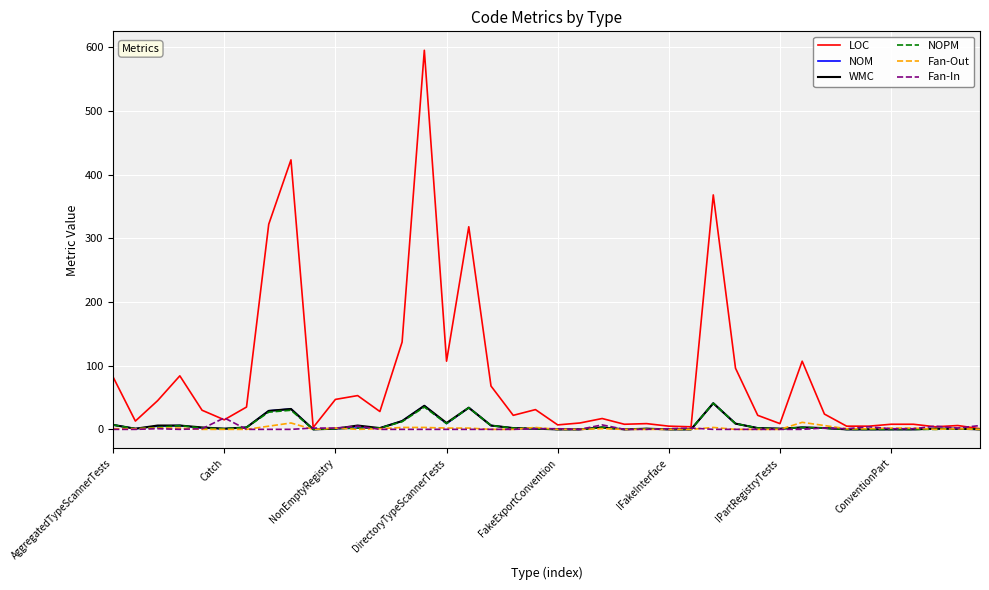

What is the highest value of the LOC series?

595